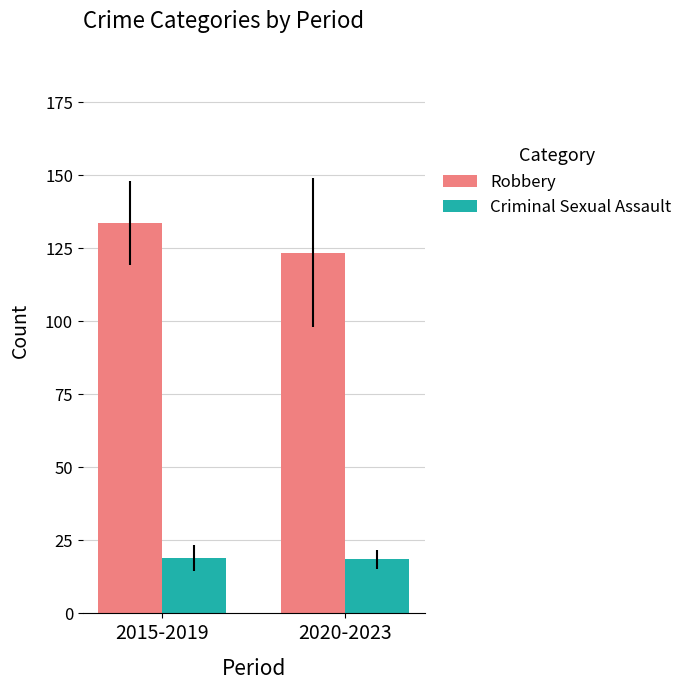

Are the bars grouped side by side (vs. stacked)?

Yes